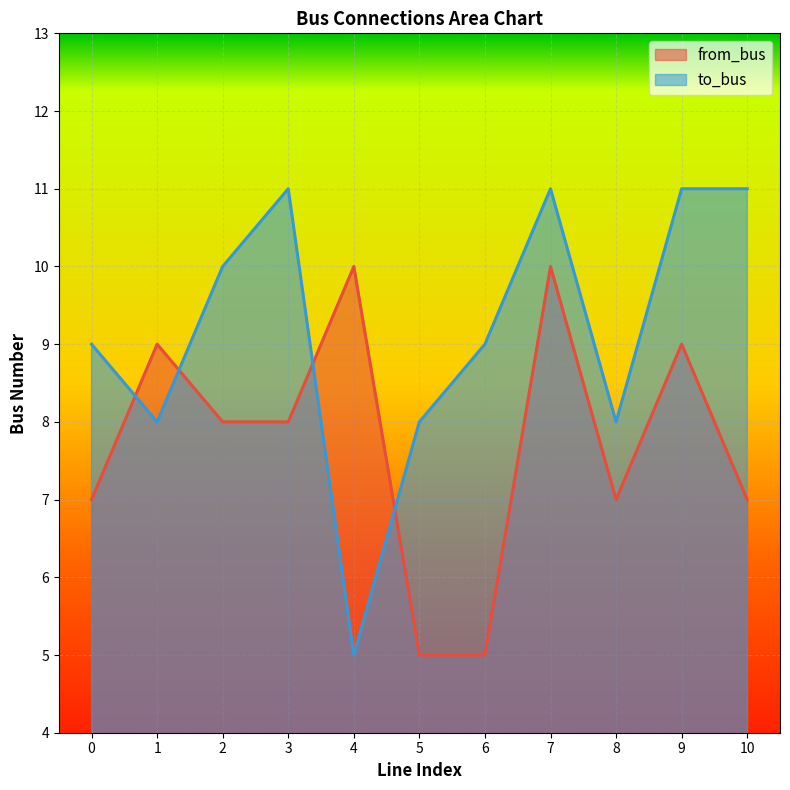

Which category has the highest value in the from_bus series?

4